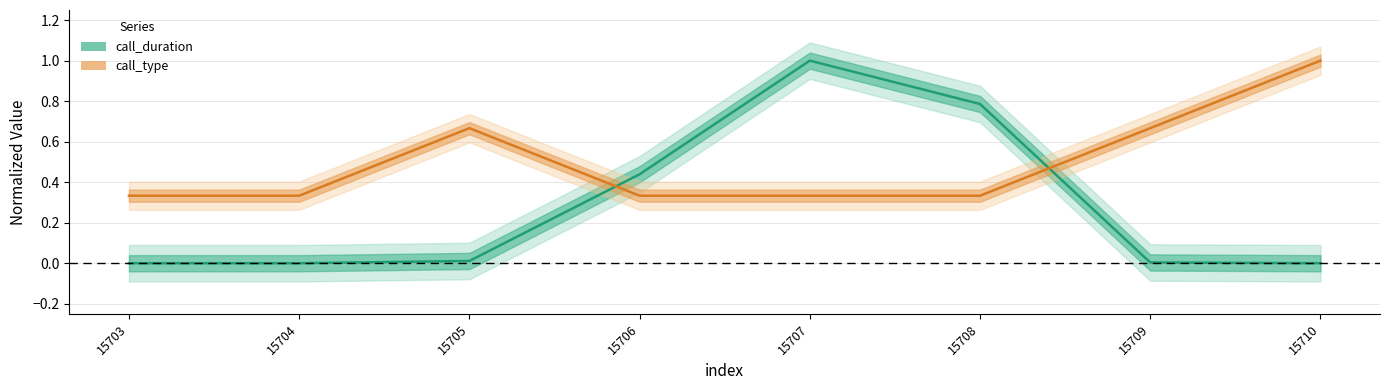

What is the sum of all call_duration values?

2.2